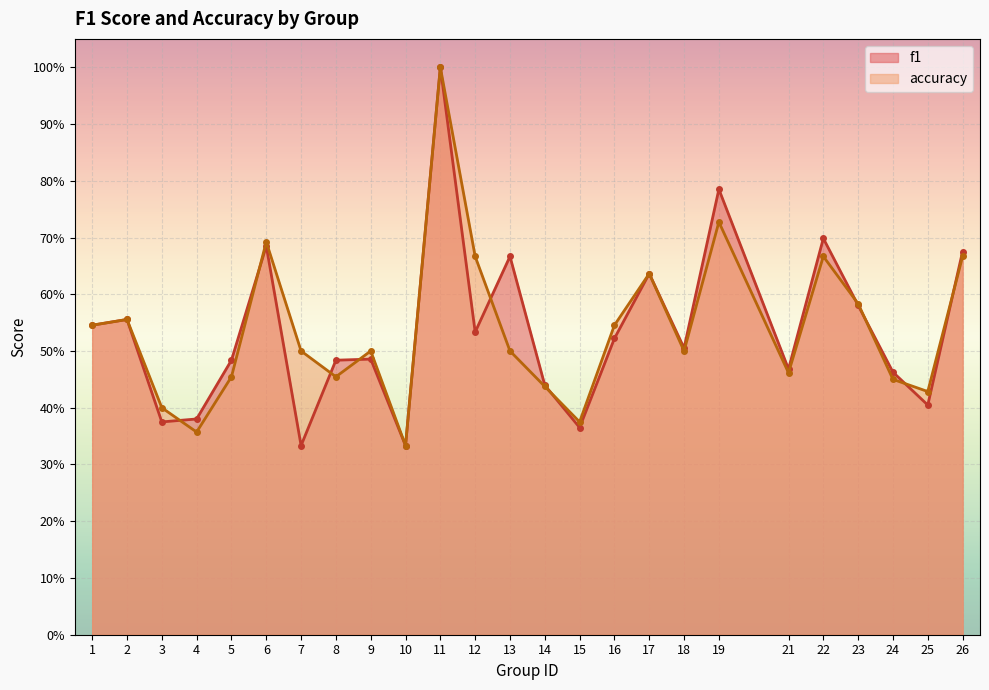

What is the difference between the maximum and minimum values in the f1 series?

0.7